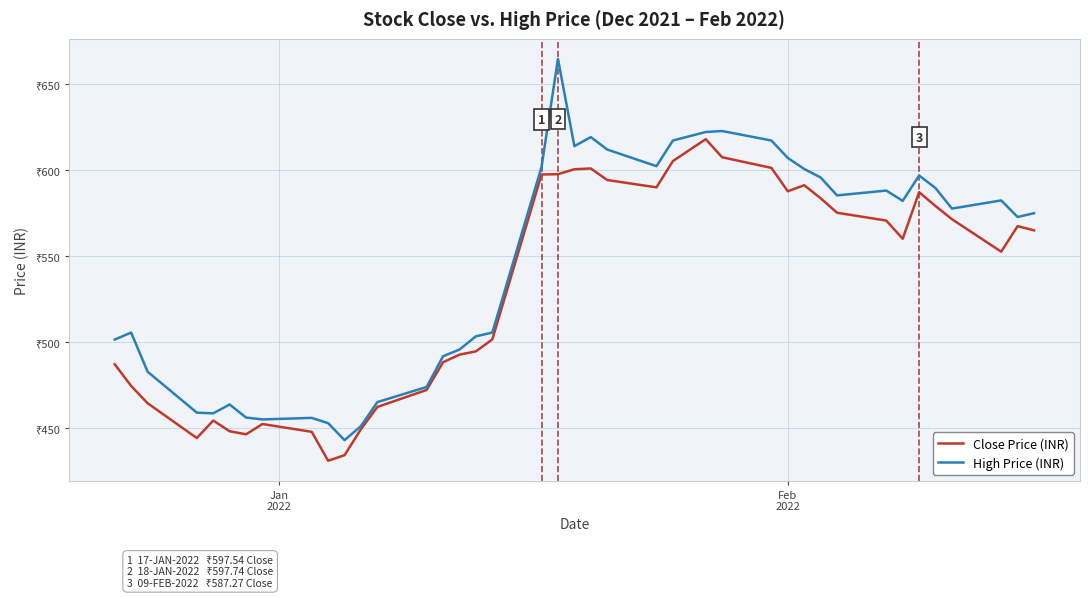

Does the chart display data point markers on the line(s)?

No